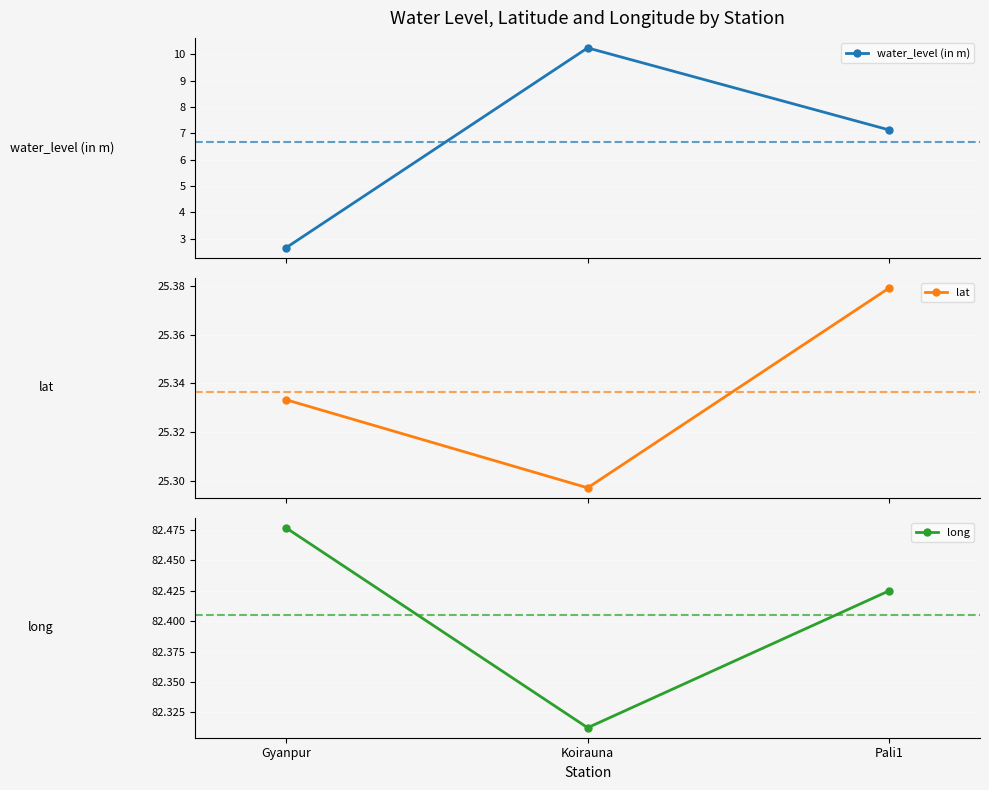

Which has a higher value, Gyanpur or Koirauna?

Koirauna